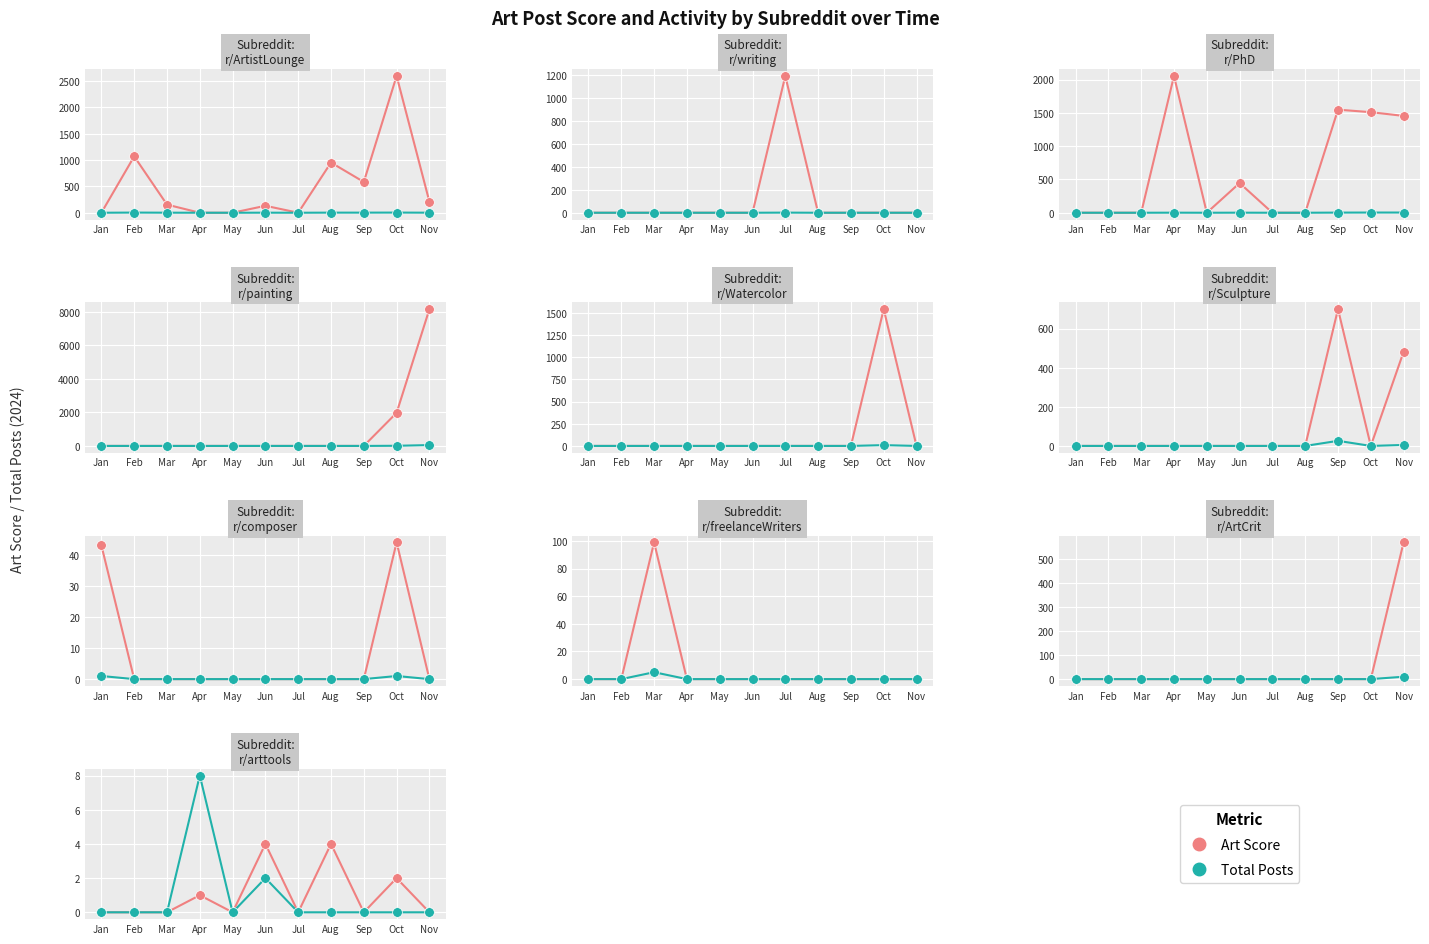

What is the difference between the Art Score values at Jun and May?

4